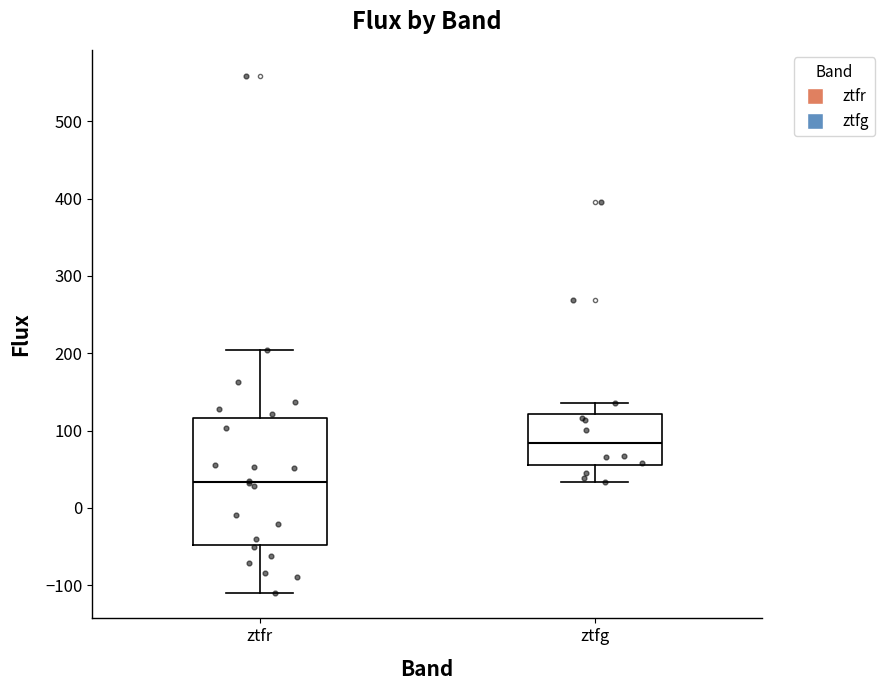

Reading left to right, transcribe this box plot: for each box, give where its median line is, the range the box spans, and where its two whiskers end, as read against the y-axis. The values are not printed on the chart, so give them approximately, as read against the axis.

ztfr: median 30, box -50 to 120, whiskers -110 to 200
ztfg: median 80, box 60 to 120, whiskers 30 to 140